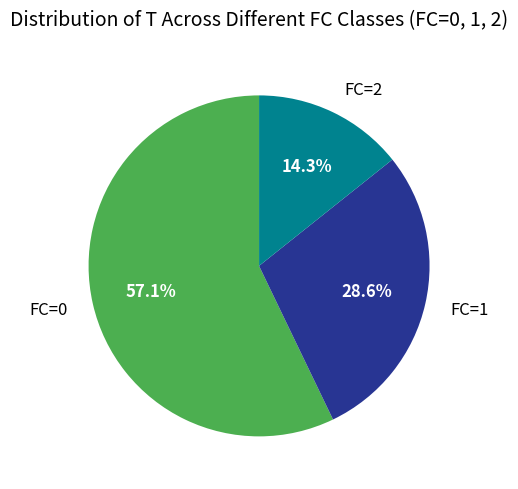

To the nearest percent, what is the difference between the largest and smallest slice percentages?

43%